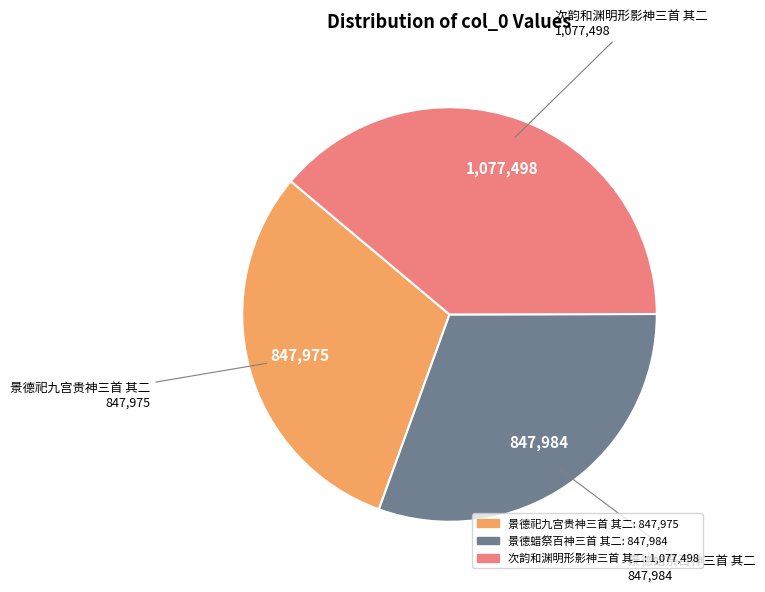

Is there a majority slice in this chart?

No